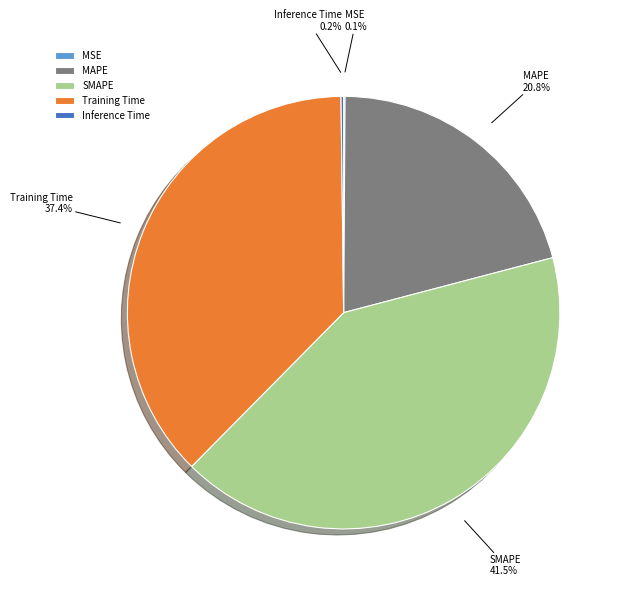

To the nearest percent, what percentage of the pie is Training Time?

37%